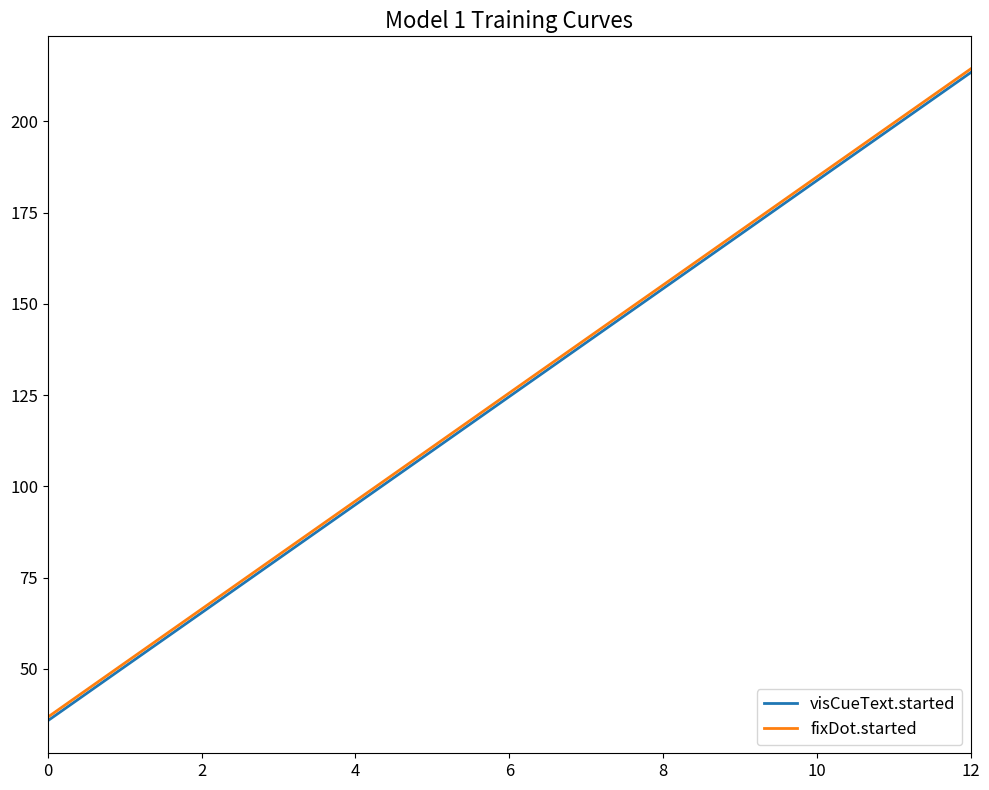

What is the smallest value displayed?

35.8